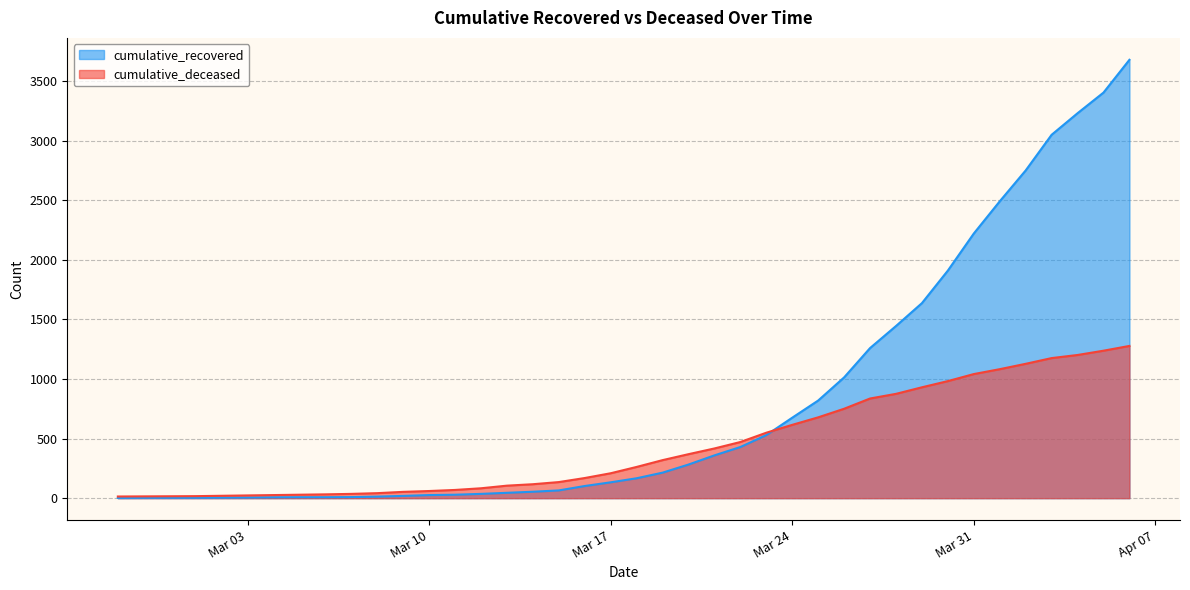

At which category does the chart reach its peak across all series?

2020-04-06